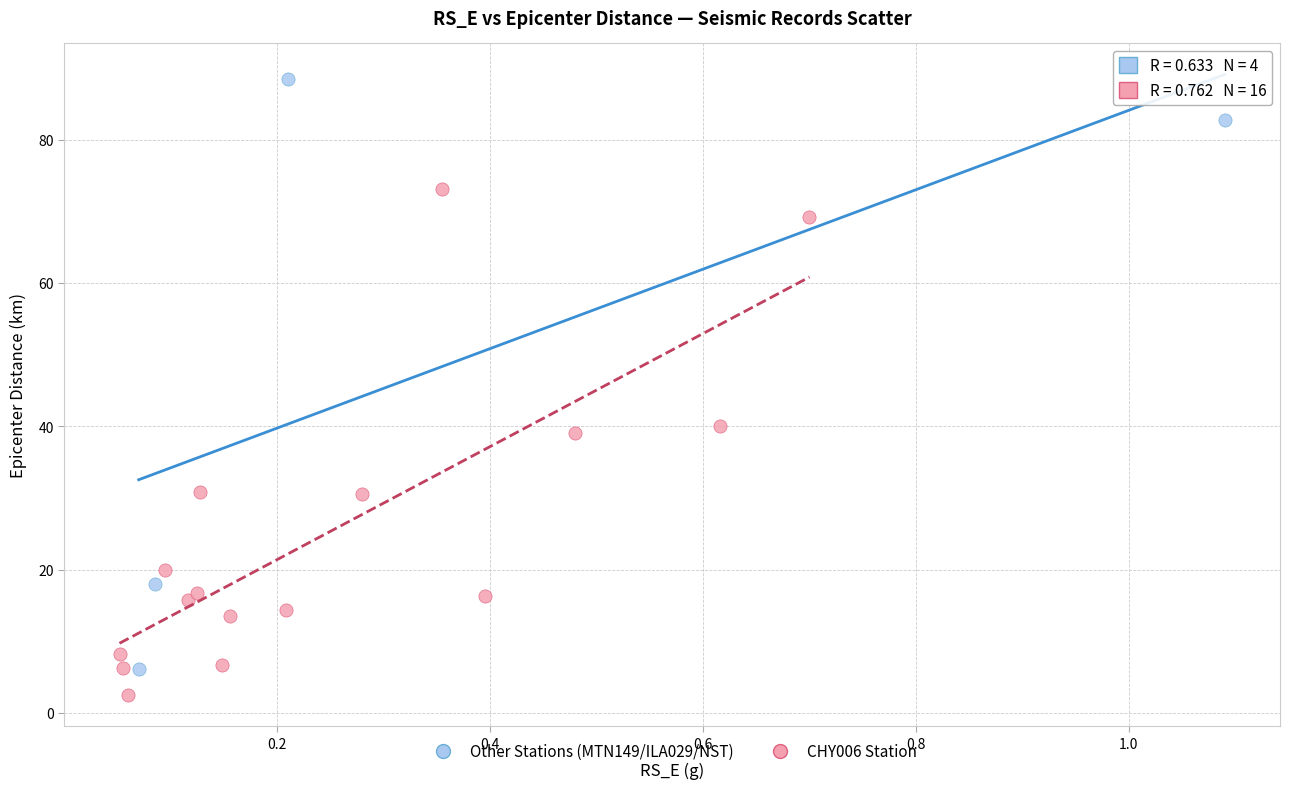

Which series has the widest spread of Y values?

Other Stations (MTN149/ILA029/NST)